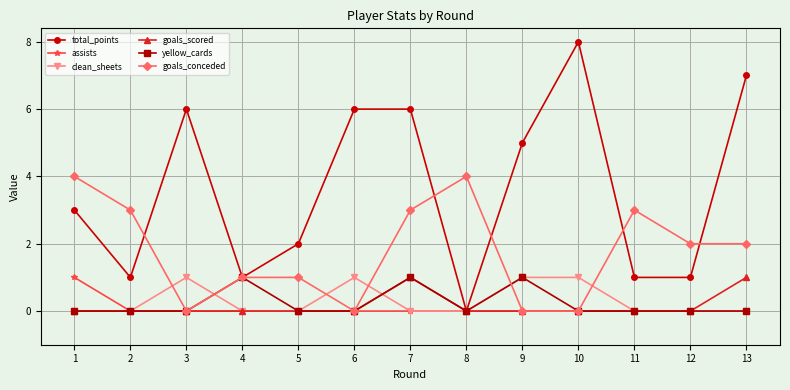

What is the sum of all total_points values?

47